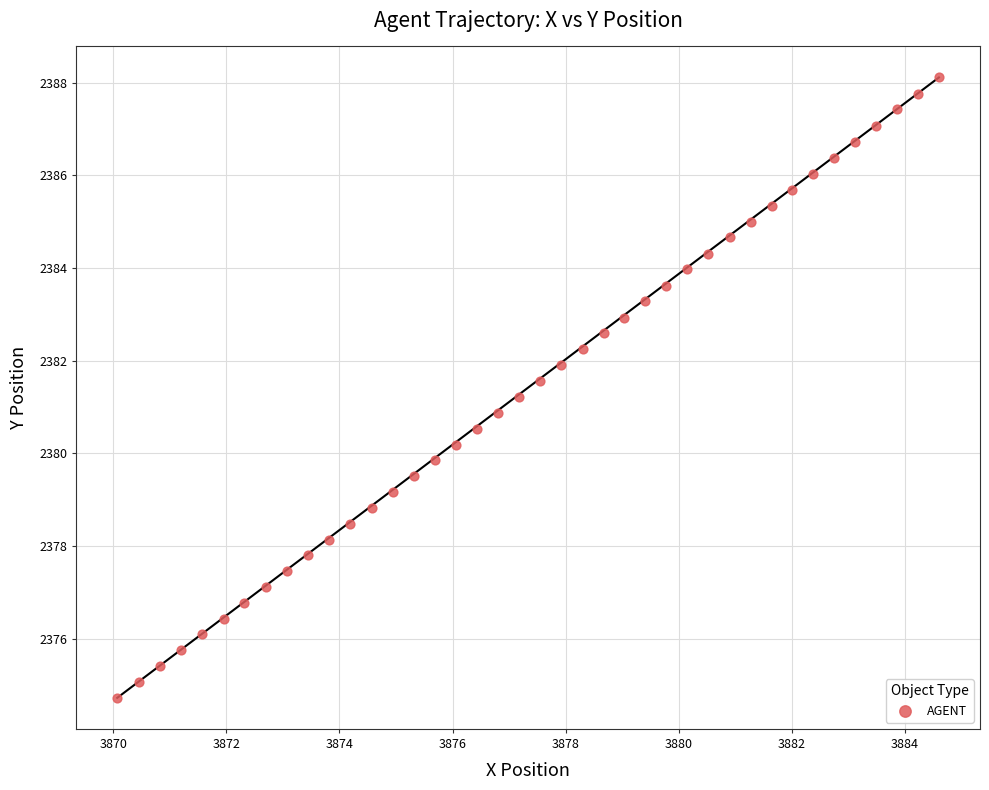

What is the range of Y values (max minus min)?

13.4